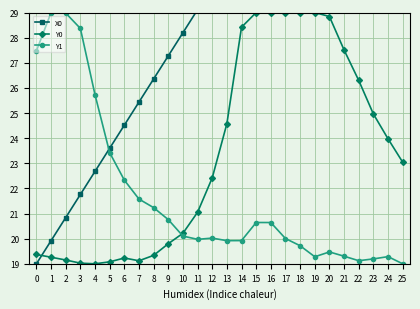

At which category does the chart reach its peak across all series?

25